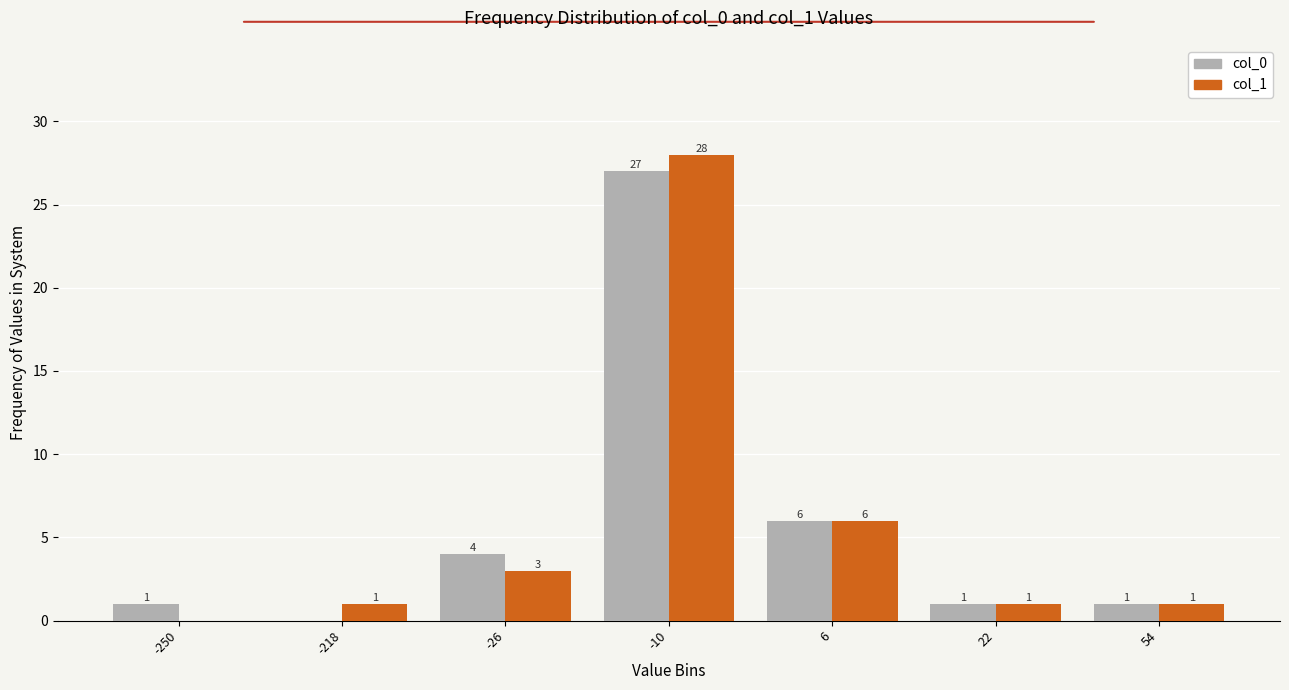

Reading left to right, extract all data points from this chart.

col_0: -250=1	-218=0	-26=4	-10=27	6=6	22=1	54=1
col_1: -250=0	-218=1	-26=3	-10=28	6=6	22=1	54=1